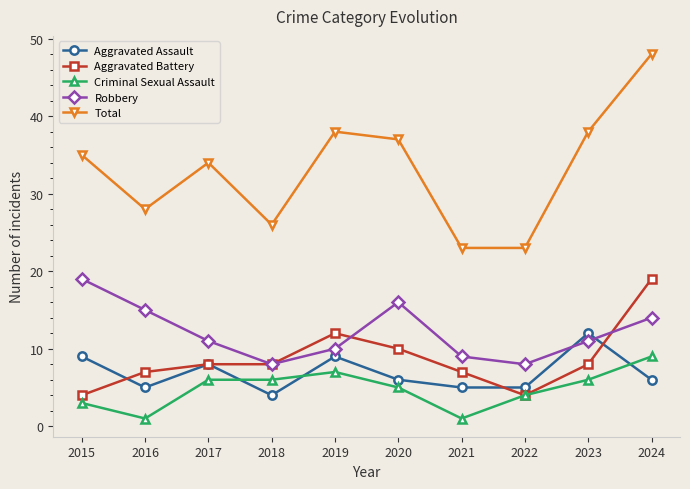

The Aggravated Assault series shows 5 at 2015. True or false?

False